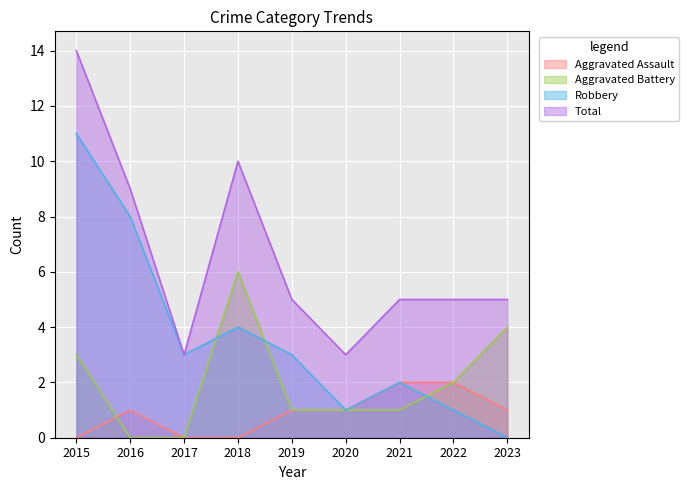

What are all the series names shown in the legend?

Aggravated Assault, Aggravated Battery, Robbery, Total